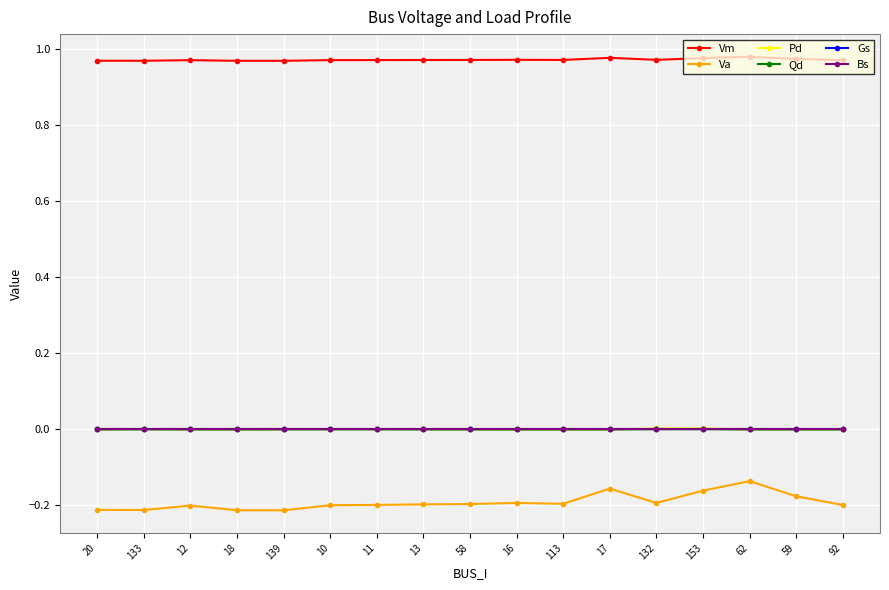

At how many categories does at least one series exceed 0?

17